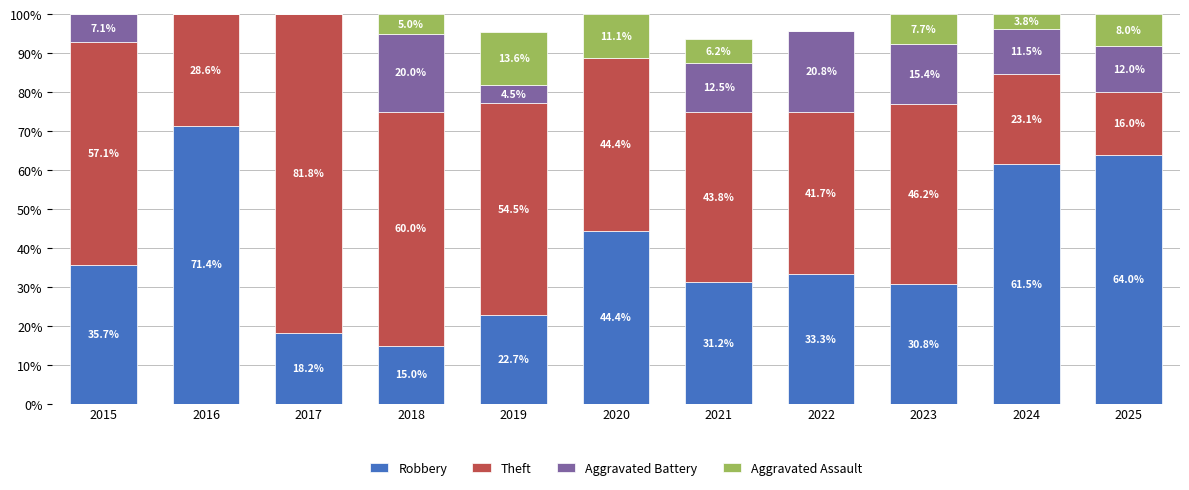

Count the number of data series in this chart.

4